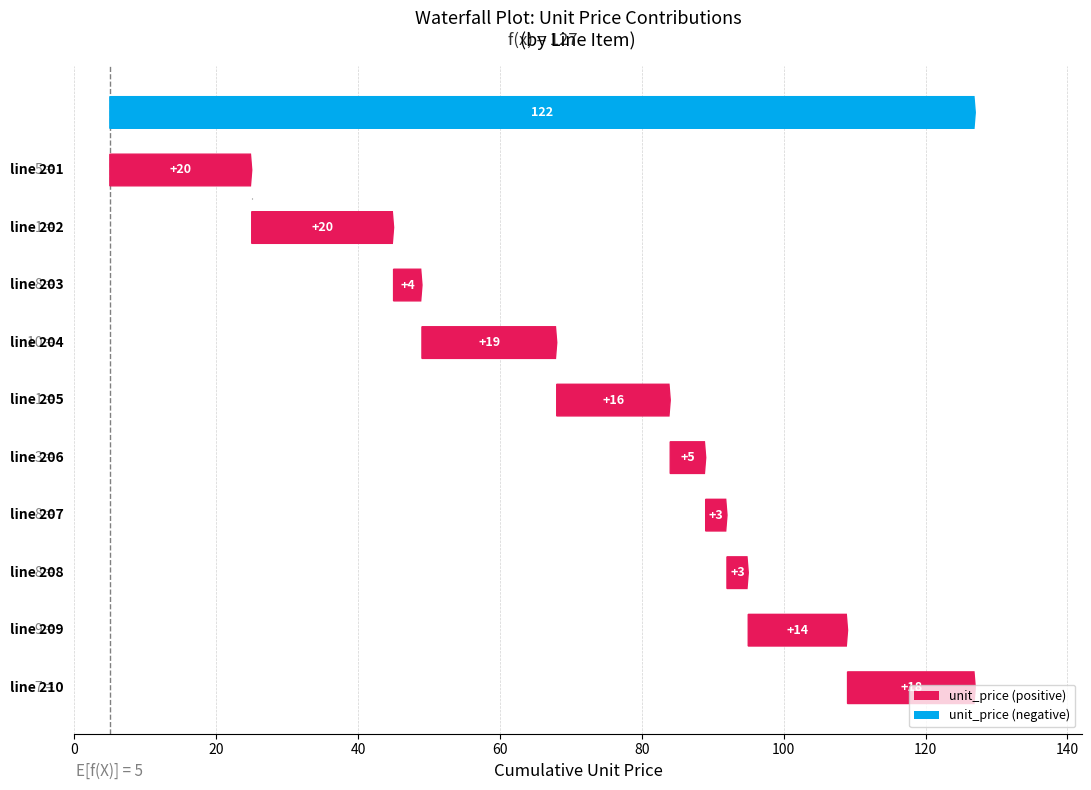

What is the value of the 4th bar from the left?

19